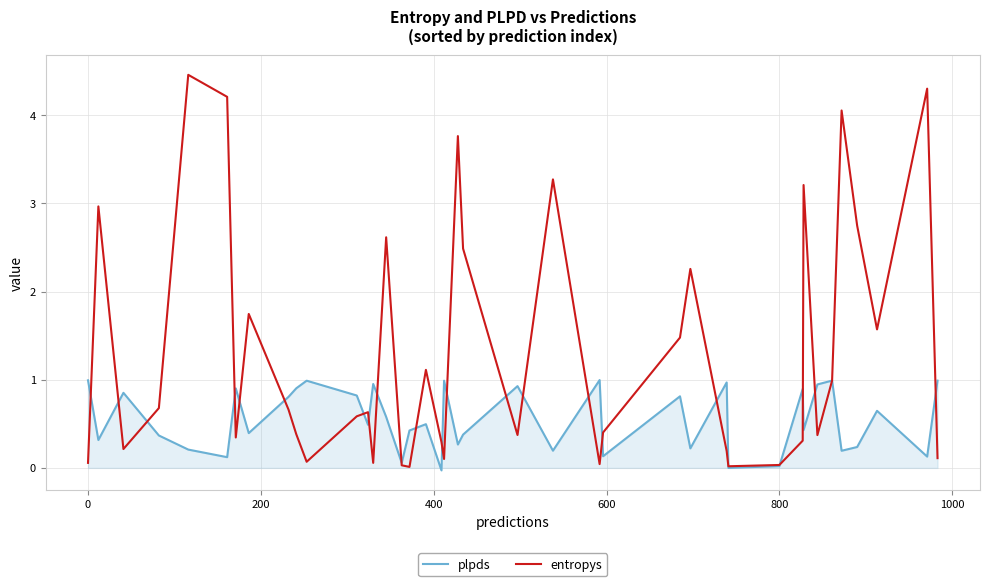

What is the maximum value for entropys?

4.5